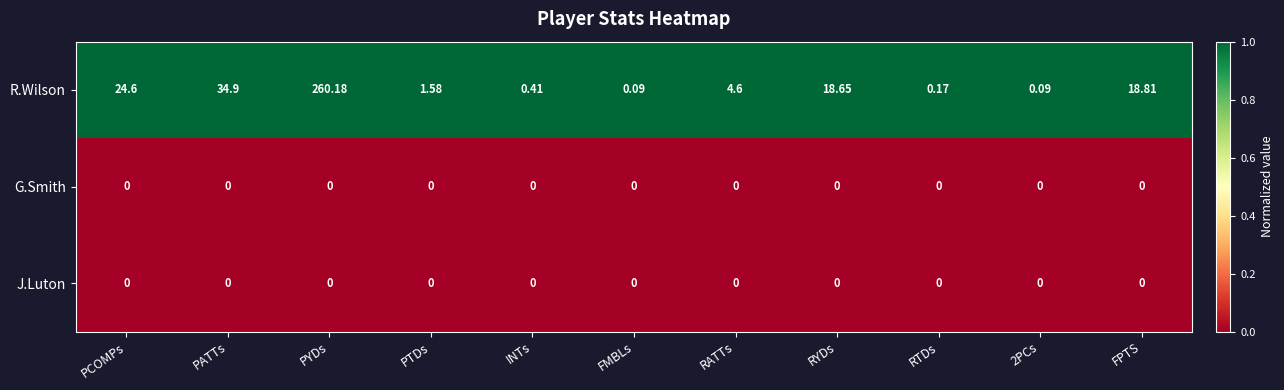

Which series has the widest spread of values?

R.Wilson